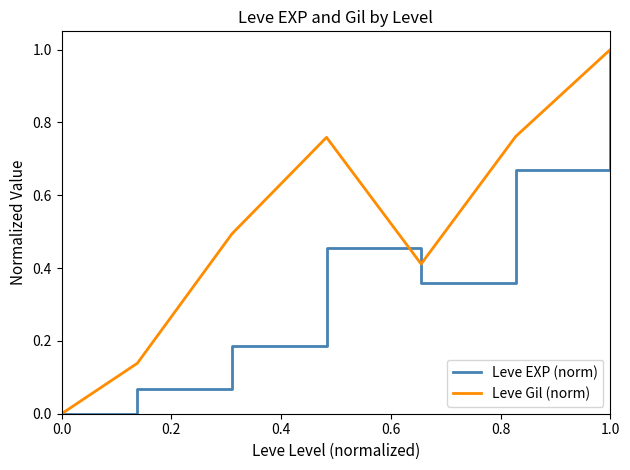

In Leve EXP (norm), how many points are lower than both neighbors (excluding endpoints)?

1